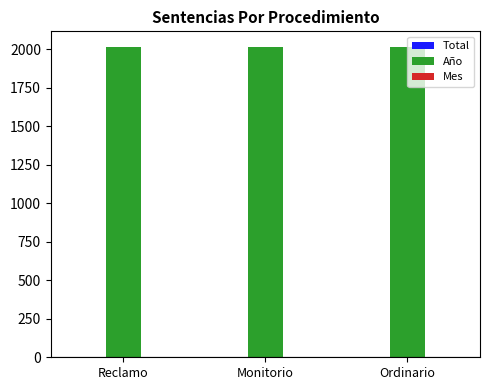

What is the average value of the Año series?

2017